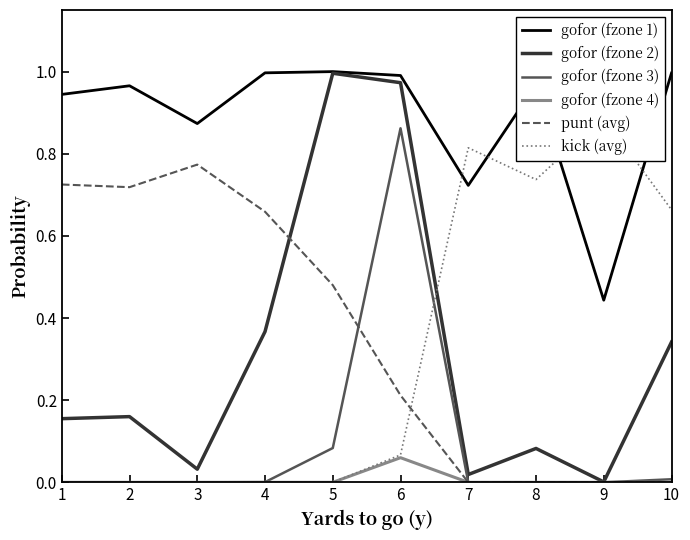

Is the value of gofor (fzone 2) at 5 greater than the value of gofor (fzone 3) at 4?

Yes